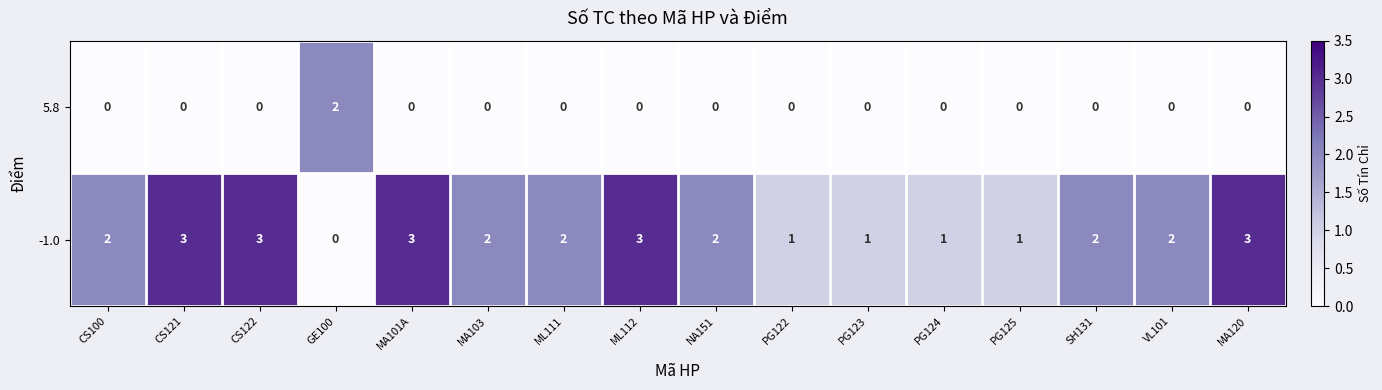

What is the greatest value displayed?

3